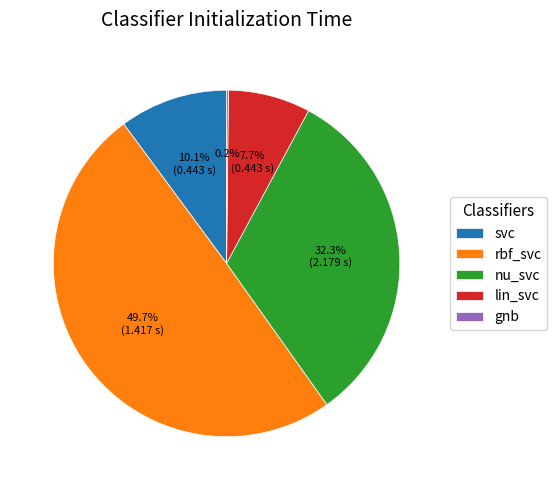

What portion of the pie excludes rbf_svc?

50.3%